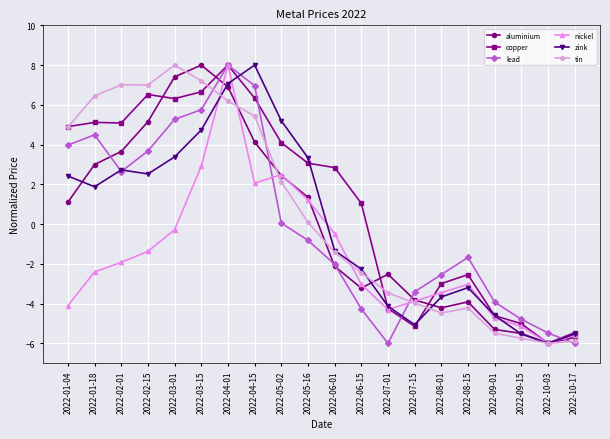

Between 2022-04-15 and 2022-08-01, which series saw the biggest shift?

zink